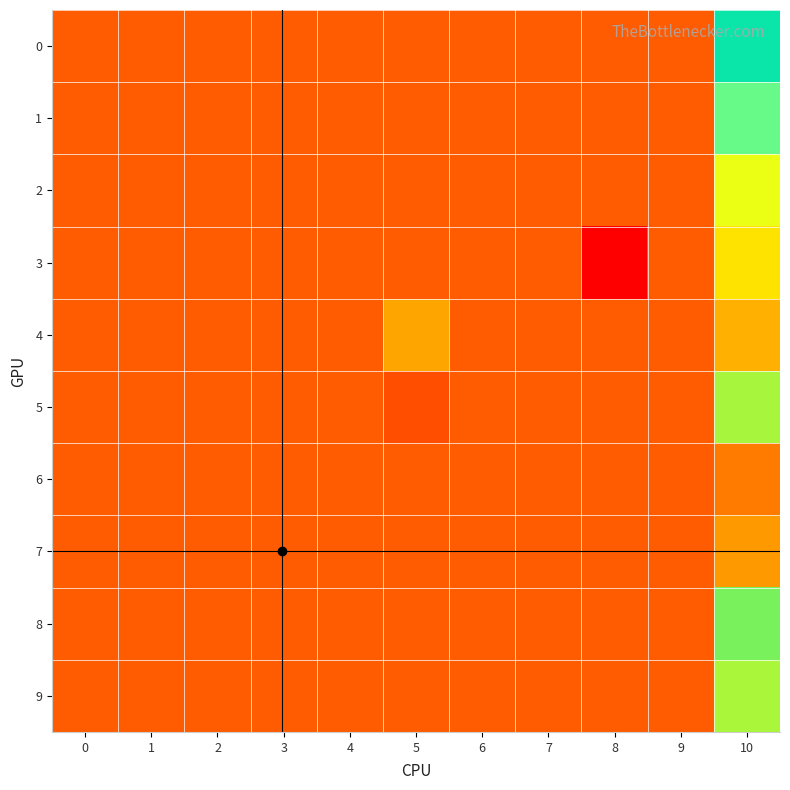

Rank the series by their maximum value, from lowest to highest.

6, 2, 1, 0, 8, 5, 9, 3, 4, 7